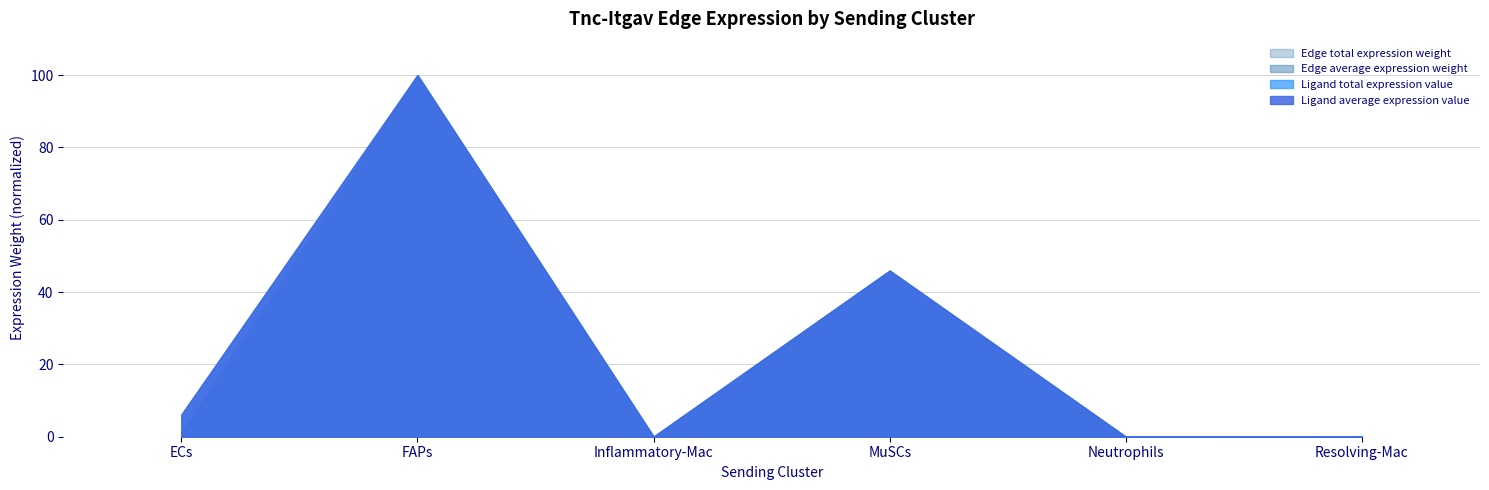

True or false: Ligand total expression value and Edge average expression weight cross at least once.

False